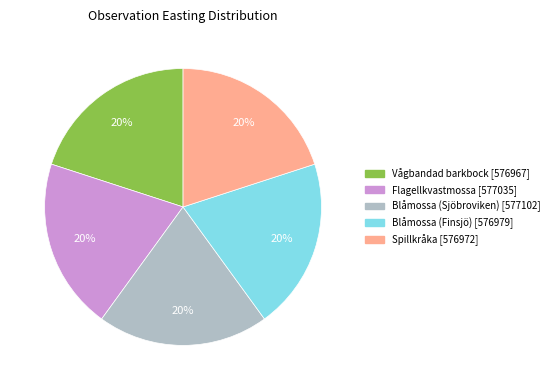

What is the ratio of the value at Spillkråka to the value at Blåmossa (Sjöbroviken)?

1.0